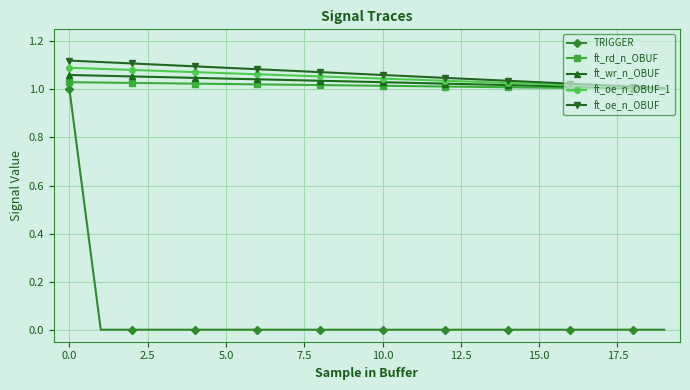

True or false: ft_rd_n_OBUF and TRIGGER intersect in this chart.

False